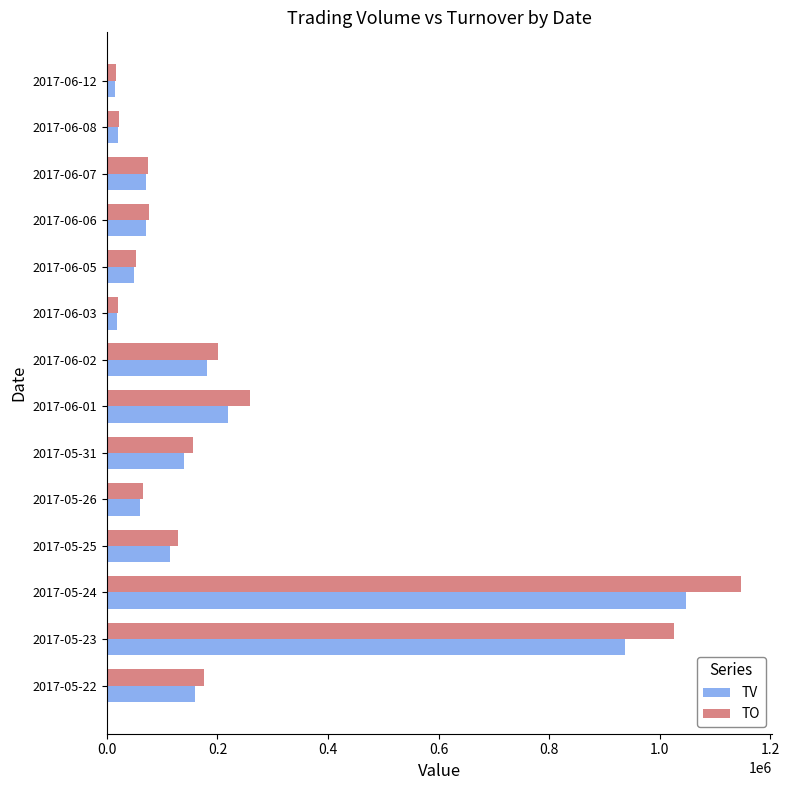

The value of TO at 2017-06-06 is 75300. True or false?

True